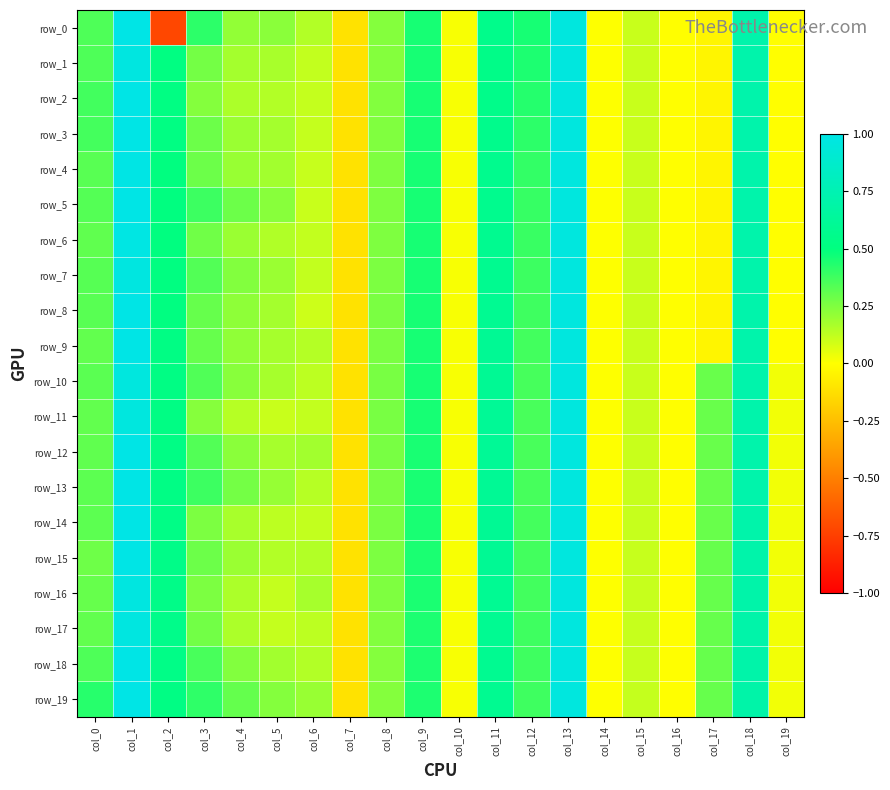

Reading left to right, extract all data points from this chart.

row_0: 0.3	1.0	-0.7	0.4	0.2	0.2	0.2	-0.1	0.2	0.5	0.0	0.6	0.5	1.0	-0.0	0.1	-0.0	-0.0	0.7	-0.0
row_1: 0.3	1.0	0.5	0.3	0.2	0.2	0.1	-0.1	0.2	0.5	0.0	0.5	0.4	1.0	-0.0	0.1	-0.0	-0.0	0.7	-0.0
row_2: 0.4	1.0	0.5	0.2	0.2	0.1	0.1	-0.1	0.2	0.5	0.0	0.6	0.4	1.0	-0.0	0.1	-0.0	-0.0	0.7	-0.0
row_3: 0.4	1.0	0.5	0.3	0.2	0.2	0.1	-0.1	0.2	0.5	0.0	0.6	0.4	1.0	-0.0	0.1	-0.0	-0.0	0.7	-0.0
row_4: 0.3	1.0	0.5	0.3	0.2	0.2	0.1	-0.1	0.2	0.5	0.0	0.6	0.4	1.0	-0.0	0.1	-0.0	-0.0	0.7	-0.0
row_5: 0.3	1.0	0.5	0.4	0.3	0.2	0.1	-0.1	0.2	0.5	0.0	0.6	0.4	1.0	-0.0	0.1	-0.0	-0.0	0.7	-0.0
row_6: 0.3	1.0	0.5	0.3	0.2	0.2	0.1	-0.1	0.3	0.5	0.0	0.6	0.4	1.0	-0.0	0.1	-0.0	-0.0	0.7	-0.0
row_7: 0.3	1.0	0.5	0.3	0.2	0.2	0.1	-0.1	0.3	0.5	0.0	0.6	0.4	1.0	-0.0	0.1	-0.0	-0.0	0.7	-0.0
row_8: 0.3	1.0	0.5	0.3	0.2	0.2	0.1	-0.1	0.3	0.5	0.0	0.6	0.4	1.0	-0.0	0.1	-0.0	-0.0	0.7	-0.0
row_9: 0.3	1.0	0.5	0.3	0.2	0.2	0.1	-0.1	0.3	0.5	0.0	0.6	0.4	1.0	-0.0	0.1	-0.0	-0.0	0.7	-0.0
row_10: 0.3	1.0	0.5	0.3	0.2	0.2	0.1	-0.1	0.3	0.5	0.0	0.6	0.4	1.0	-0.0	0.1	-0.0	0.3	0.7	0.0
row_11: 0.3	1.0	0.5	0.2	0.1	0.1	0.1	-0.1	0.3	0.5	0.0	0.6	0.4	1.0	-0.0	0.1	-0.0	0.3	0.7	0.0
row_12: 0.3	1.0	0.5	0.3	0.2	0.2	0.2	-0.1	0.3	0.5	0.0	0.6	0.4	1.0	-0.0	0.1	-0.0	0.3	0.7	0.0
row_13: 0.3	1.0	0.5	0.4	0.3	0.2	0.1	-0.1	0.3	0.5	0.0	0.6	0.4	1.0	-0.0	0.1	-0.0	0.3	0.7	0.0
row_14: 0.3	1.0	0.5	0.3	0.2	0.1	0.1	-0.1	0.3	0.5	0.0	0.6	0.4	1.0	-0.0	0.1	-0.0	0.3	0.7	0.0
row_15: 0.3	1.0	0.5	0.3	0.2	0.1	0.2	-0.1	0.3	0.4	0.0	0.6	0.4	1.0	-0.0	0.1	-0.0	0.3	0.7	0.0
row_16: 0.3	1.0	0.5	0.3	0.2	0.1	0.2	-0.1	0.2	0.4	0.0	0.6	0.4	1.0	-0.0	0.1	-0.0	0.3	0.7	0.0
row_17: 0.3	1.0	0.6	0.3	0.2	0.1	0.1	-0.1	0.2	0.4	0.0	0.6	0.4	1.0	-0.0	0.1	-0.0	0.3	0.7	0.0
row_18: 0.3	1.0	0.5	0.4	0.2	0.2	0.2	-0.1	0.2	0.4	0.0	0.6	0.4	1.0	-0.0	0.1	-0.0	0.3	0.7	0.0
row_19: 0.4	1.0	0.5	0.4	0.3	0.2	0.2	-0.1	0.2	0.4	0.0	0.6	0.4	1.0	-0.0	0.1	-0.0	0.3	0.7	0.0